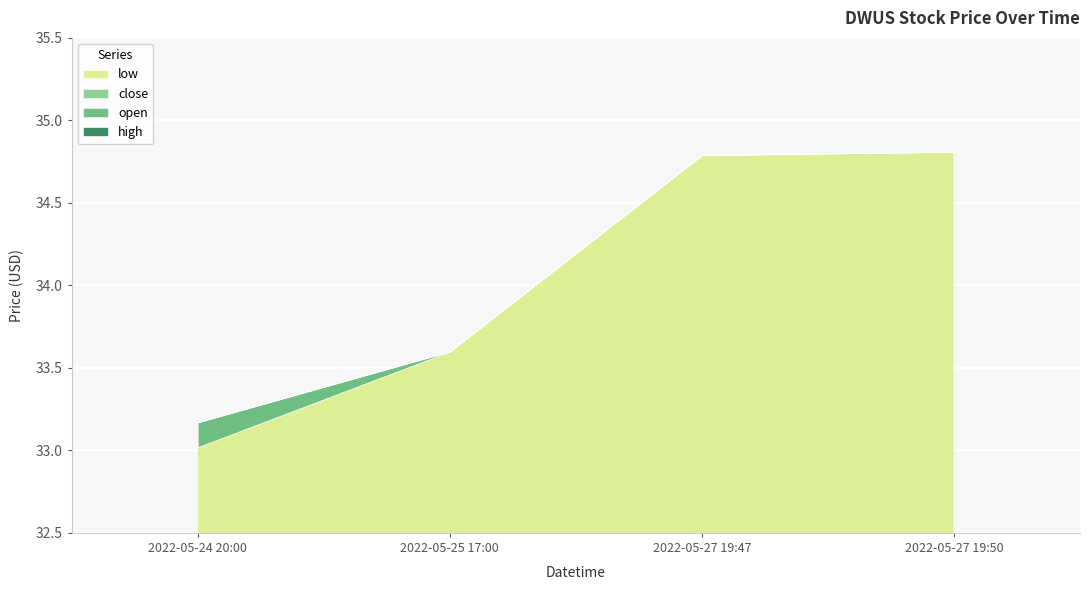

Is the value of high at 2022-05-24 20:00 greater than the value of open at 2022-05-27 19:50?

No